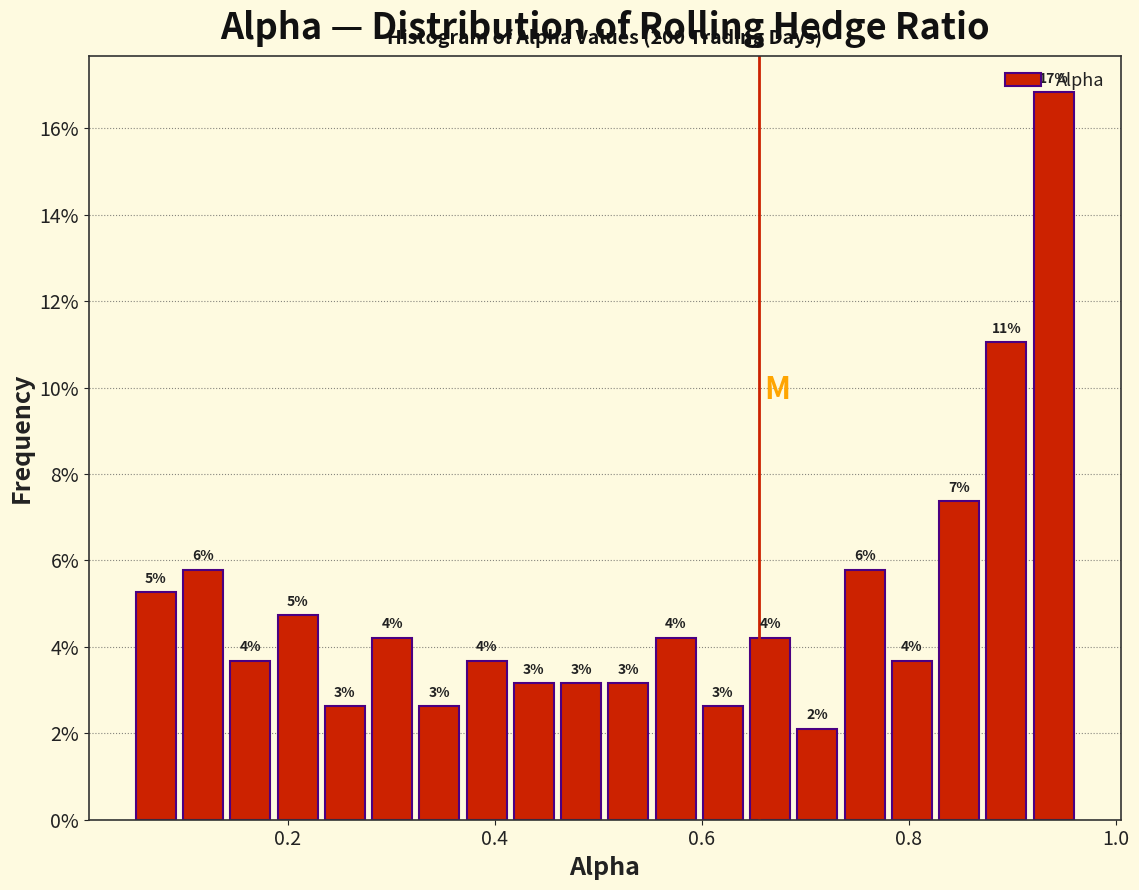

Around what value on the x-axis is the tallest bar? Give the approximate position of its centre, as read against the axis.

0.94